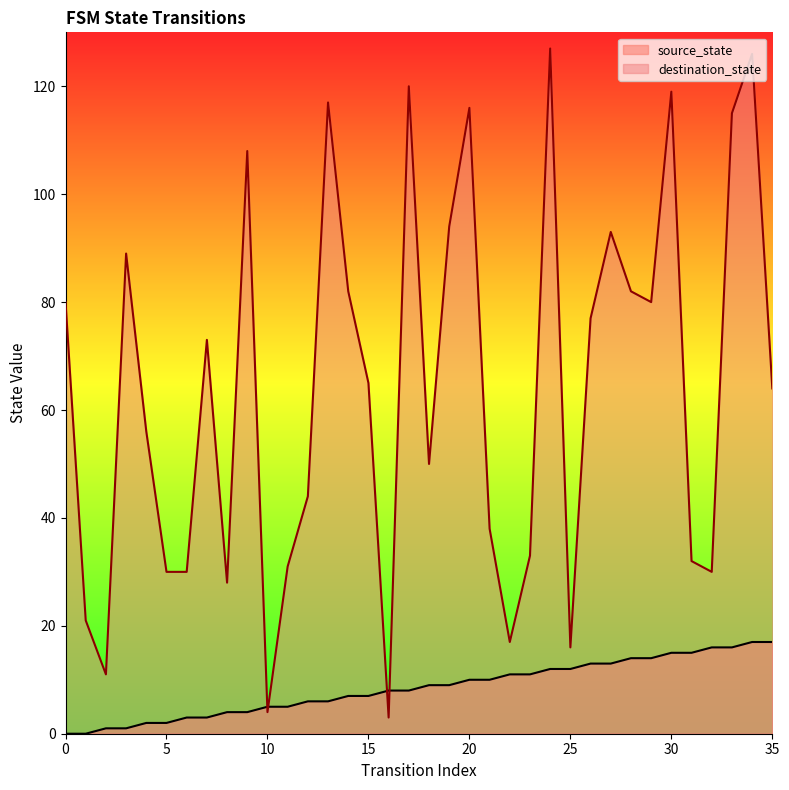

In destination_state, how many points are higher than both neighbors (excluding endpoints)?

10